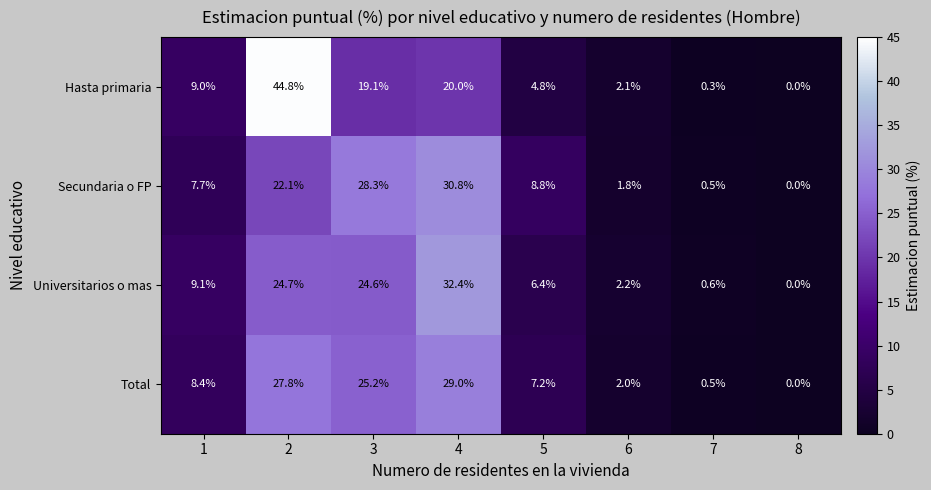

What is the maximum value shown in the chart?

44.8